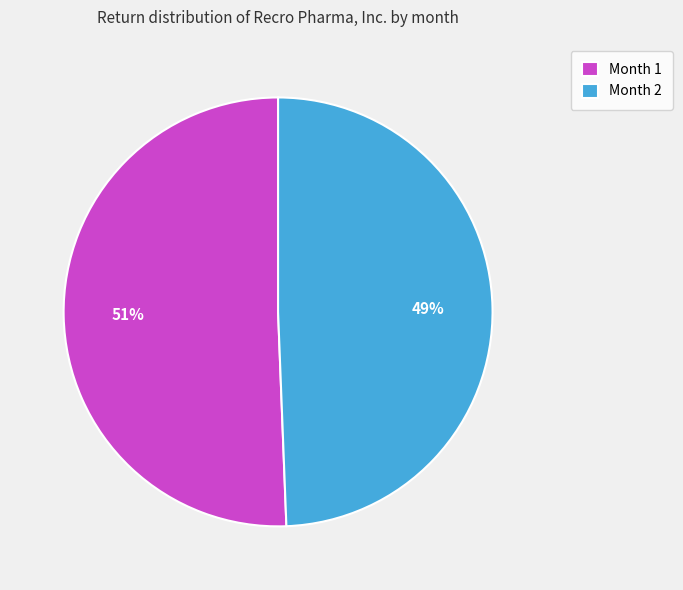

Which category has the smallest portion of the pie?

Month 2